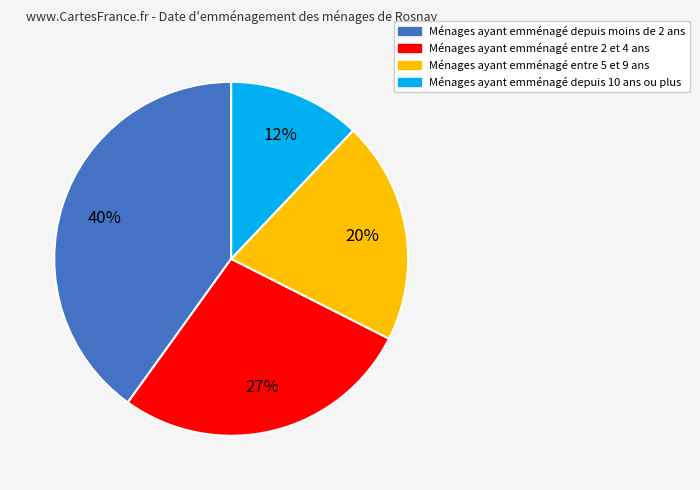

Is there a majority slice in this chart?

No